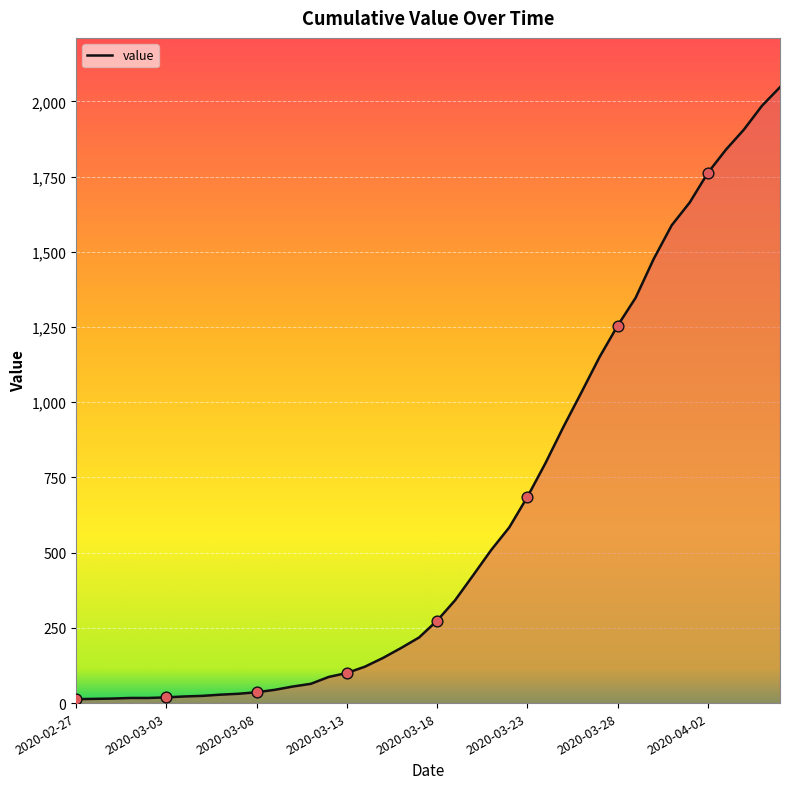

What is the greatest value displayed?

2047